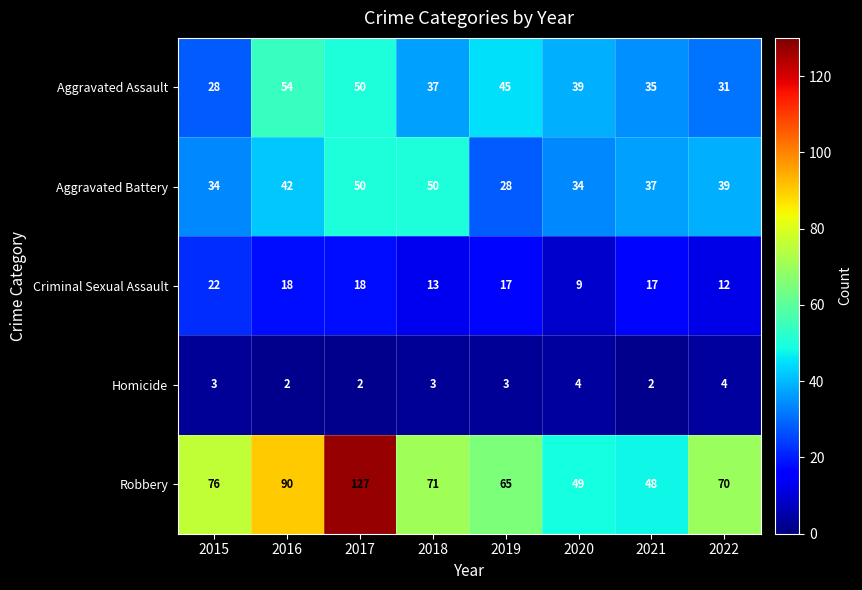

What is the sum of the Criminal Sexual Assault values at 2022 and 2016?

30